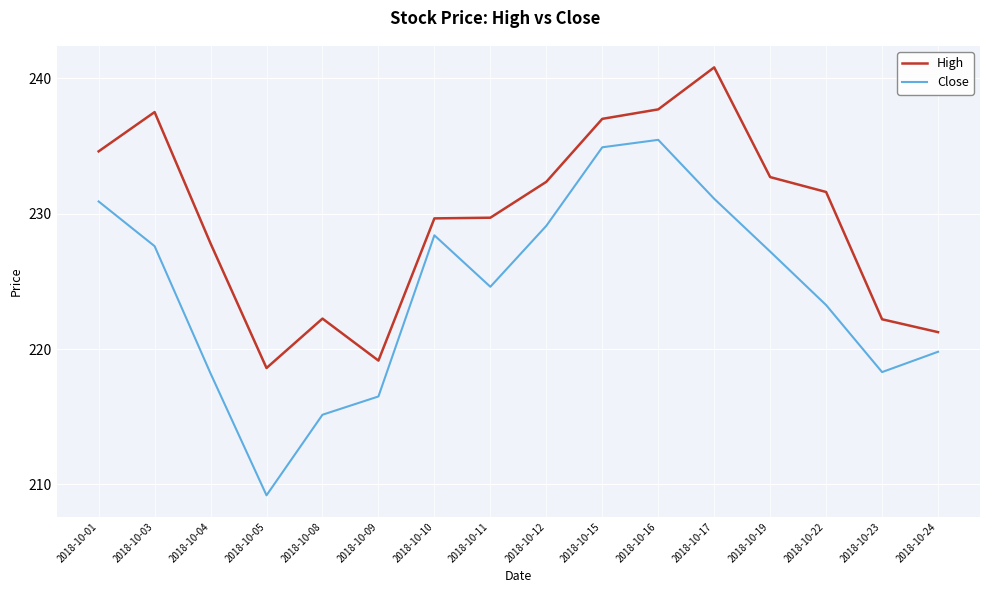

True or false: Close has a value of 223.2 at 2018-10-22.

True